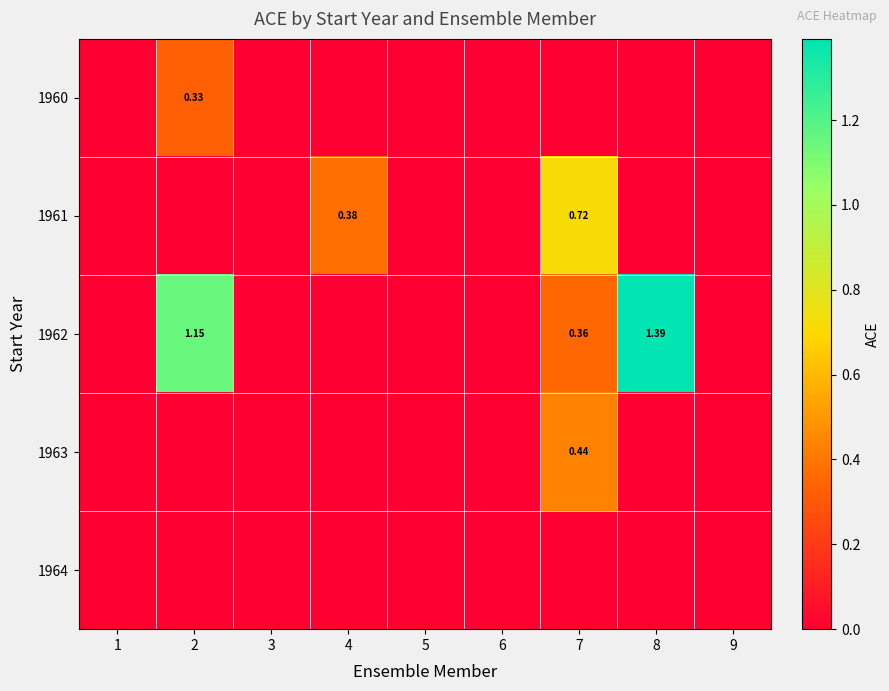

Where is 1962 nearest to the value 0?

1